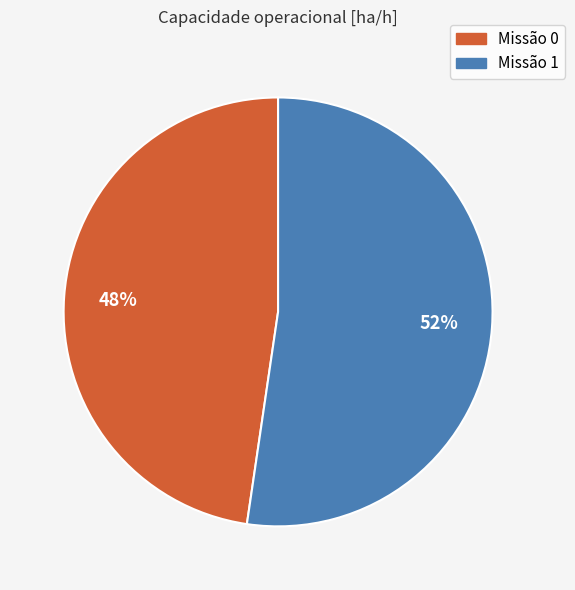

What percentage is the Missão 0 slice, to the nearest percent?

48%